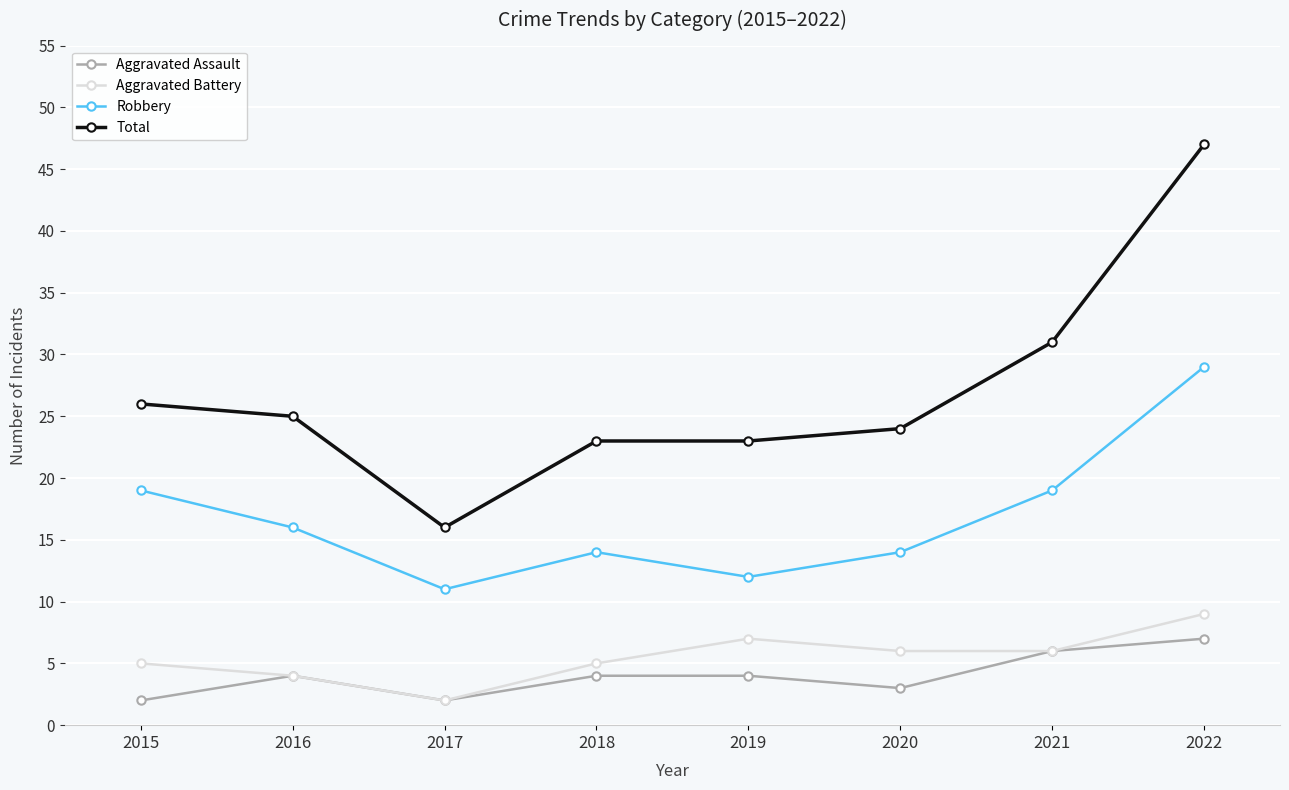

Which series changed the most between 2016 and 2017?

Total